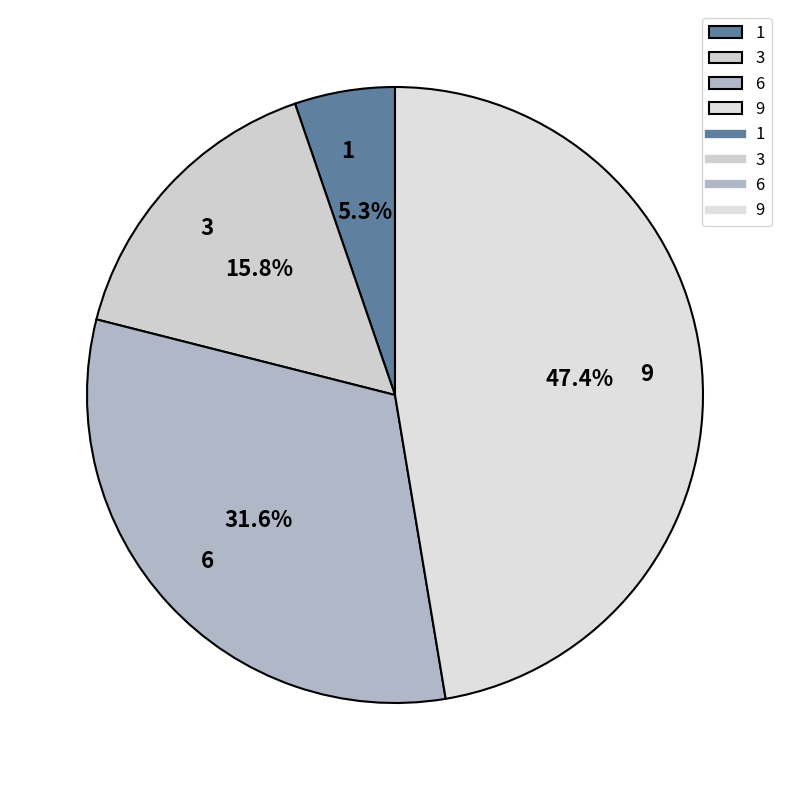

To the nearest percent, what is the combined percentage of 6 and 9?

79%